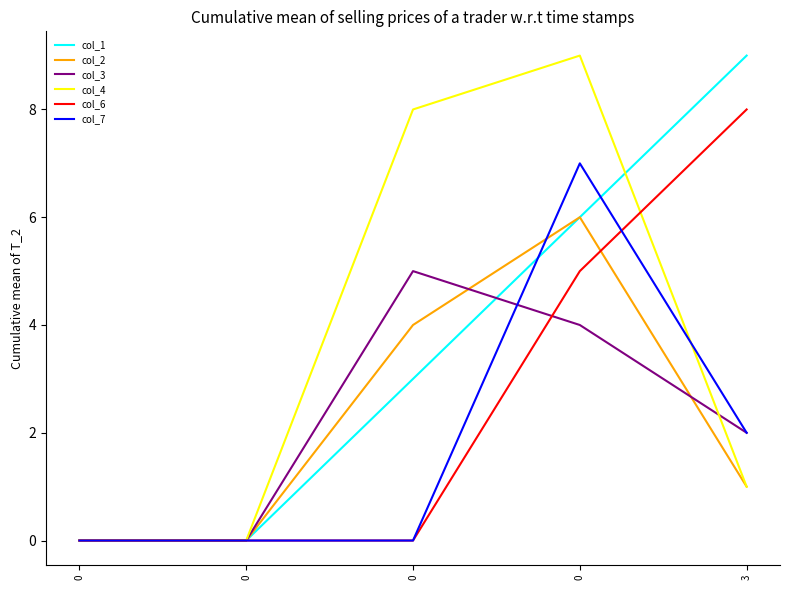

The col_3 series shows -2 at 0. True or false?

False